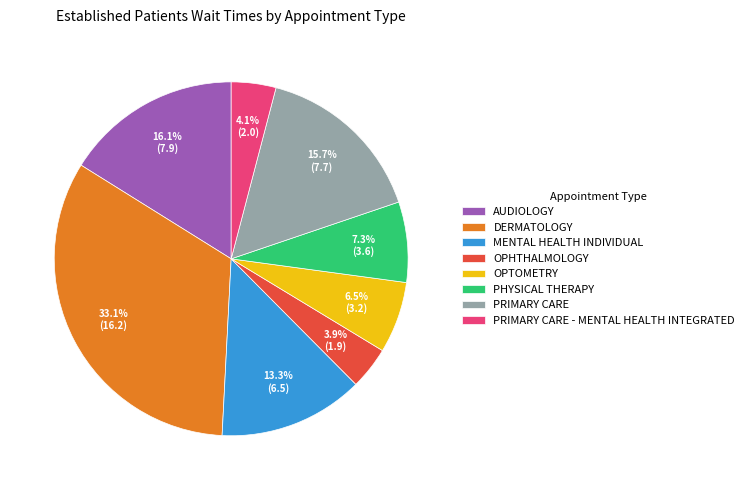

The PRIMARY CARE slice represents 16% of the pie. True or false?

True